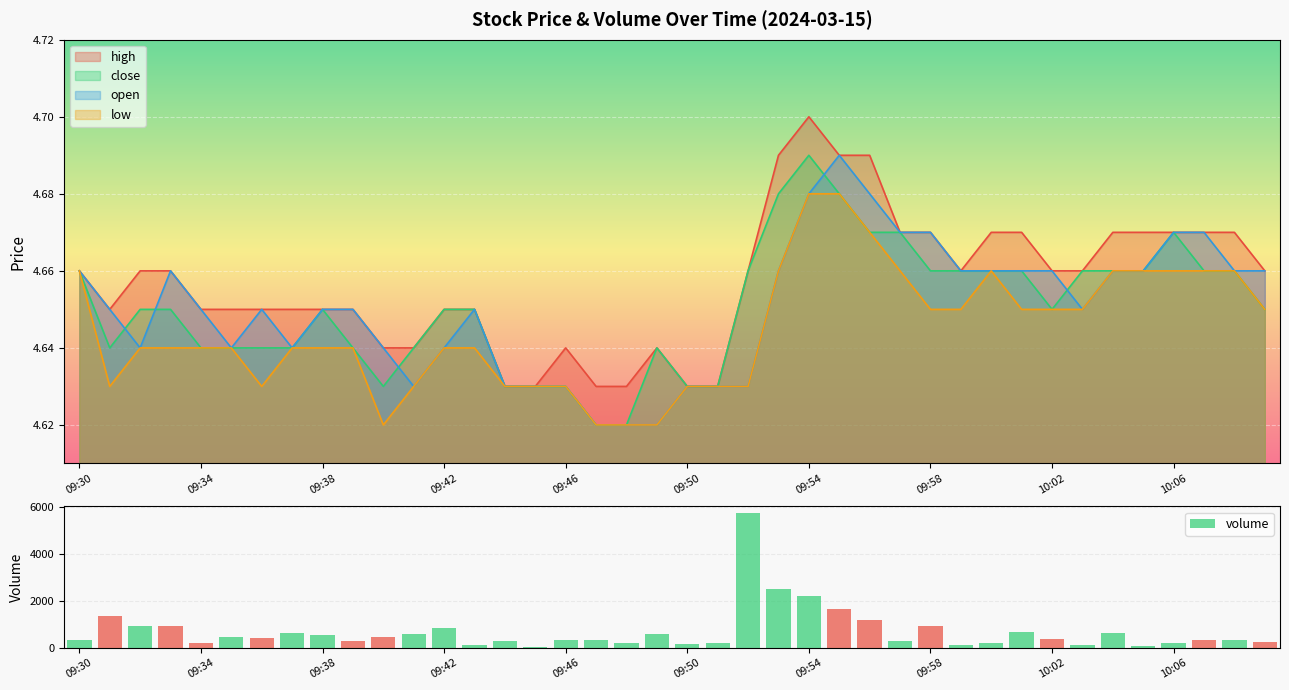

What is the difference between the maximum and second lowest values in the volume series?

5657